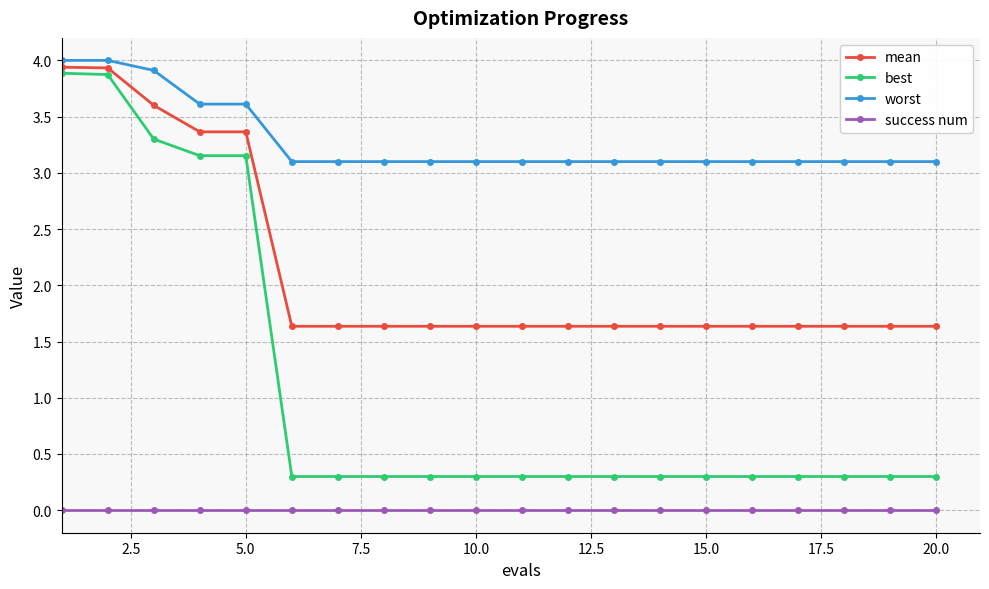

How many lines are shown in the chart?

4